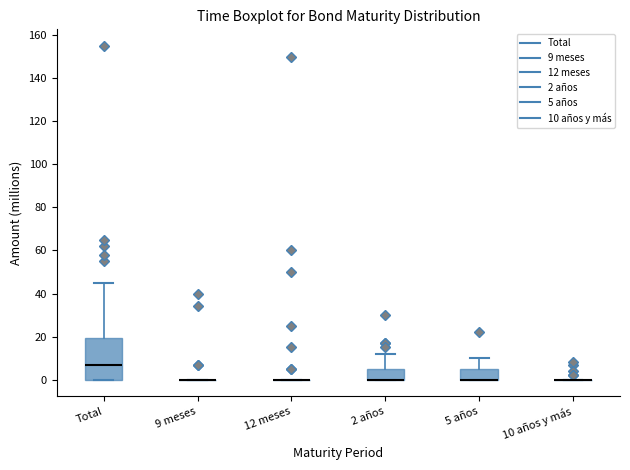

Which box is the tallest, from its lower edge to its upper edge?

Total